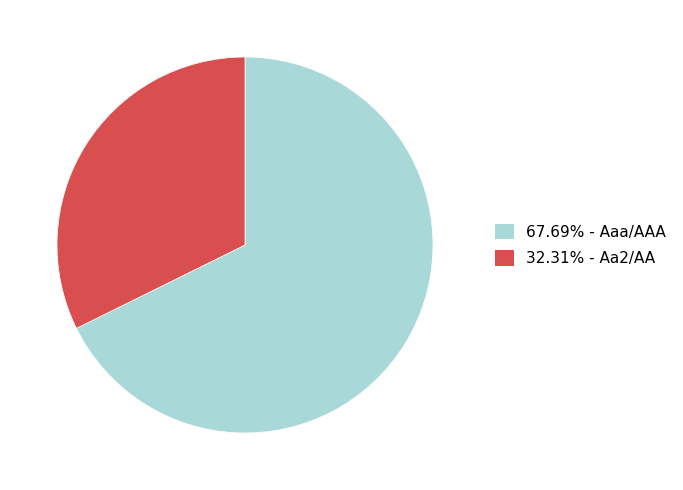

Is there any slice that represents more than half of the pie?

Yes